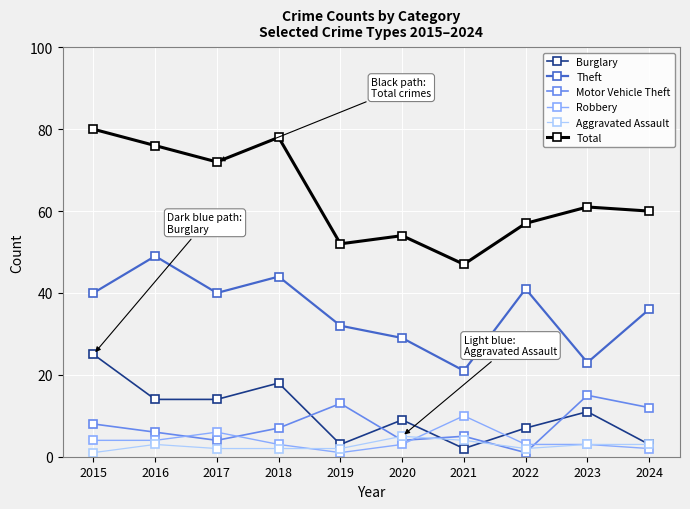

How many series are shown in this chart?

6